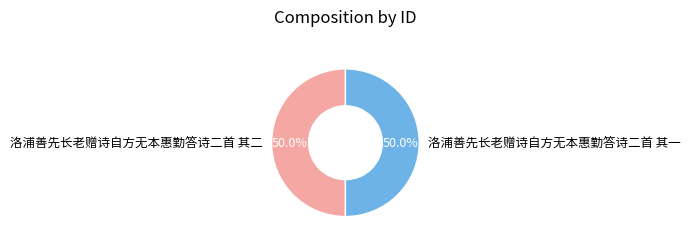

What percentage is NOT represented by 洛浦善先长老赠诗自方无本惠勤答诗二首 其一?

50.0%